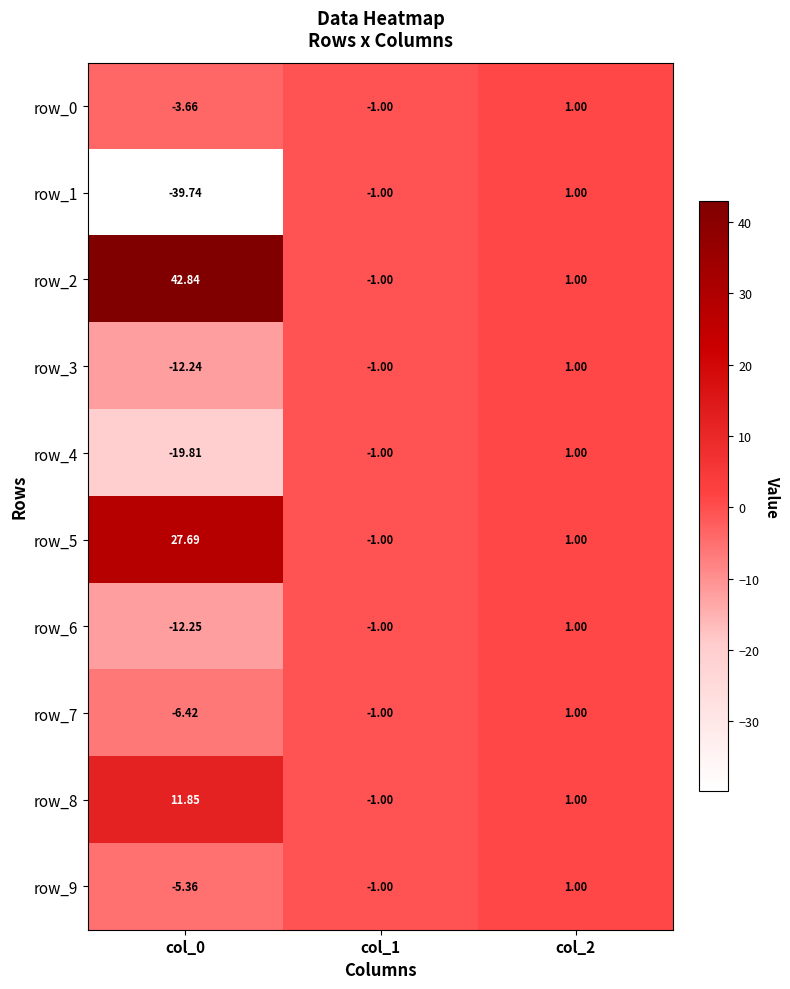

Is it true that row_3 equals 0.4 at col_2?

False